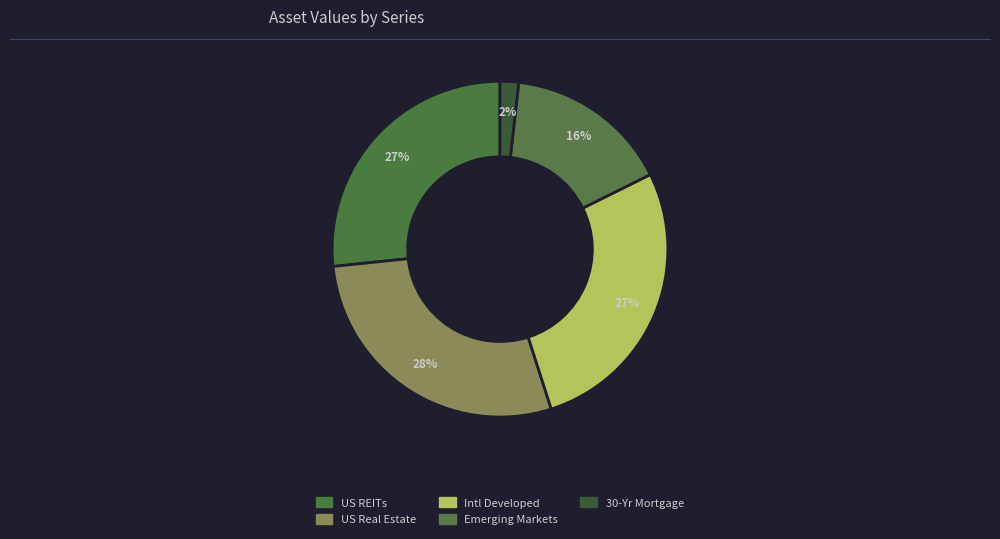

To the nearest percent, what percentage of the pie is 30-Yr Mortgage?

2%